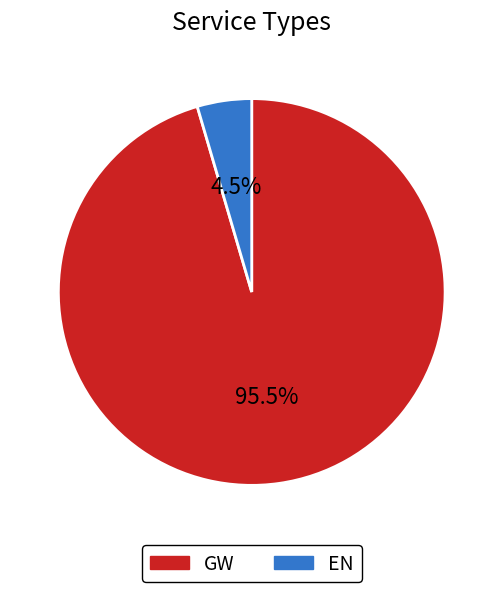

Which category has the smallest portion of the pie?

EN